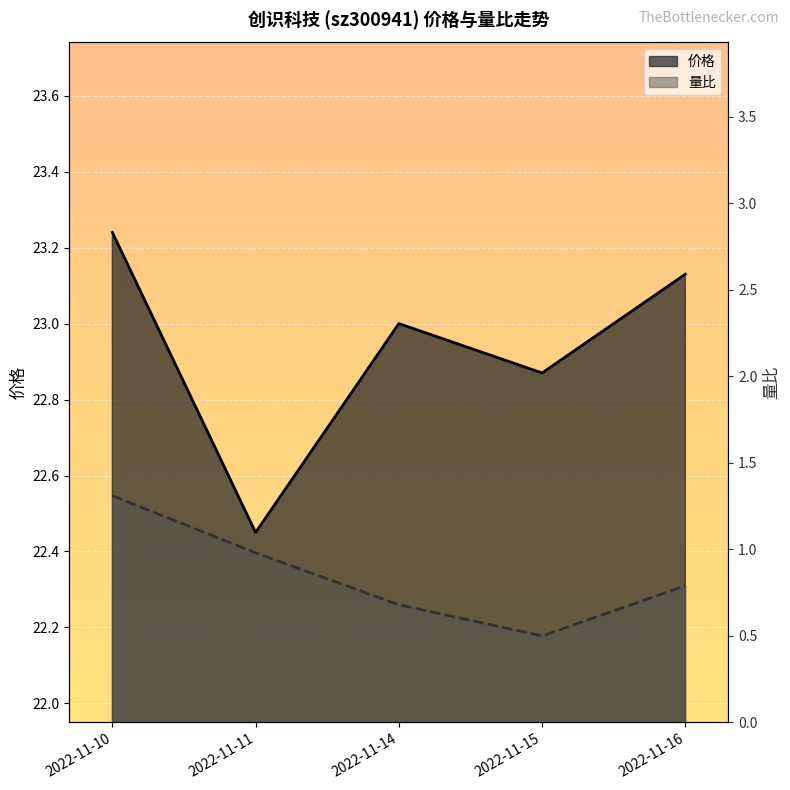

In 量比, how many points are lower than both neighbors (excluding endpoints)?

1